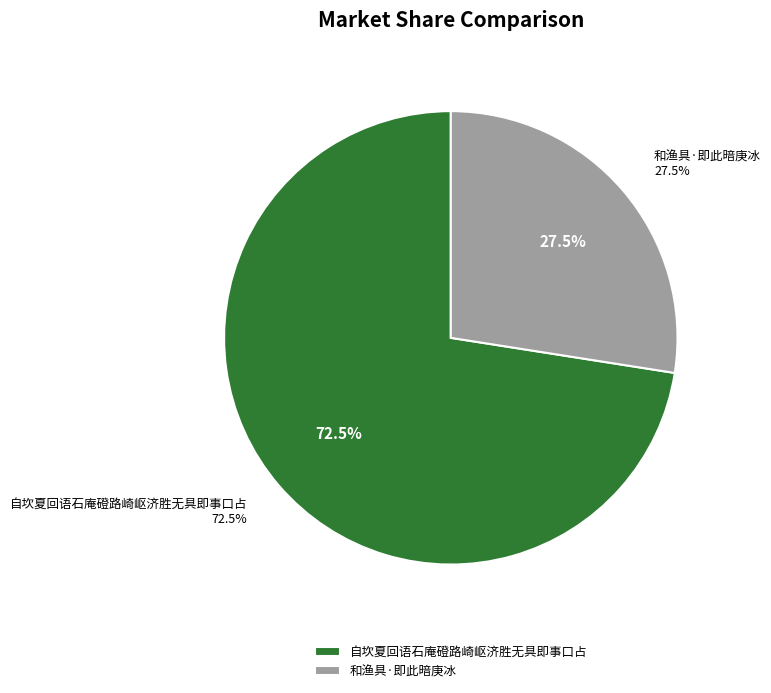

The 和渔具·即此暗庚冰 slice represents 19% of the pie. True or false?

False